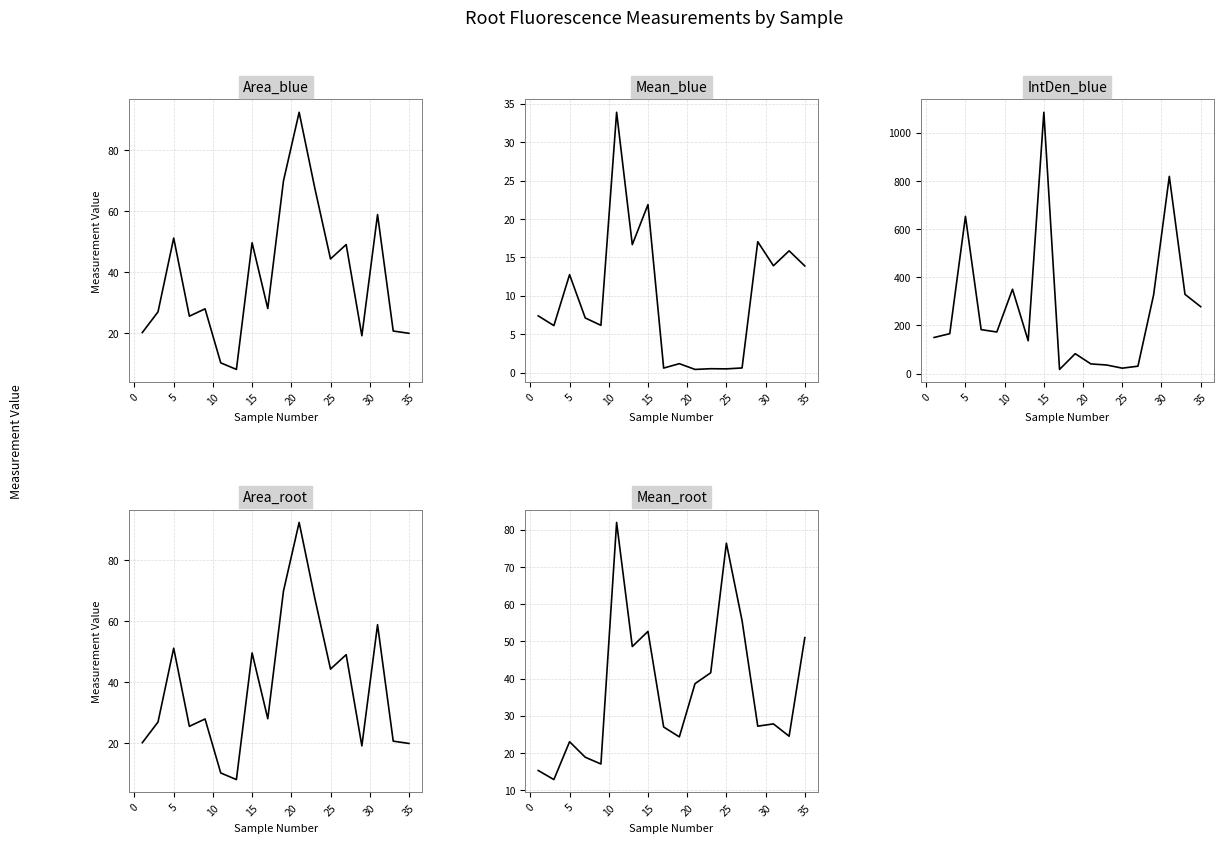

What is the difference between the second highest and minimum values in the IntDen_blue series?

802.1